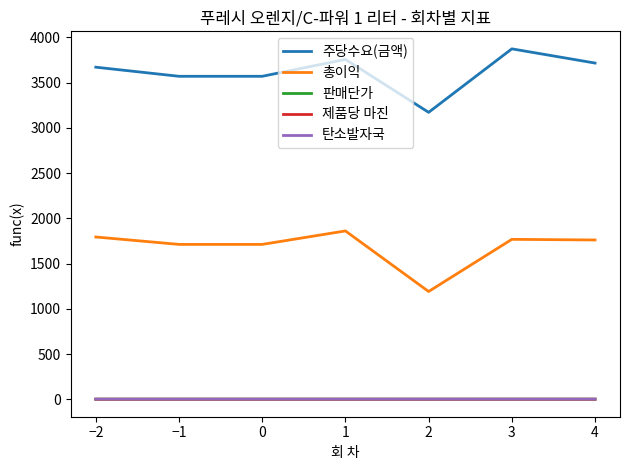

True or false: 총이익 and 제품당 마진 cross at least once.

False